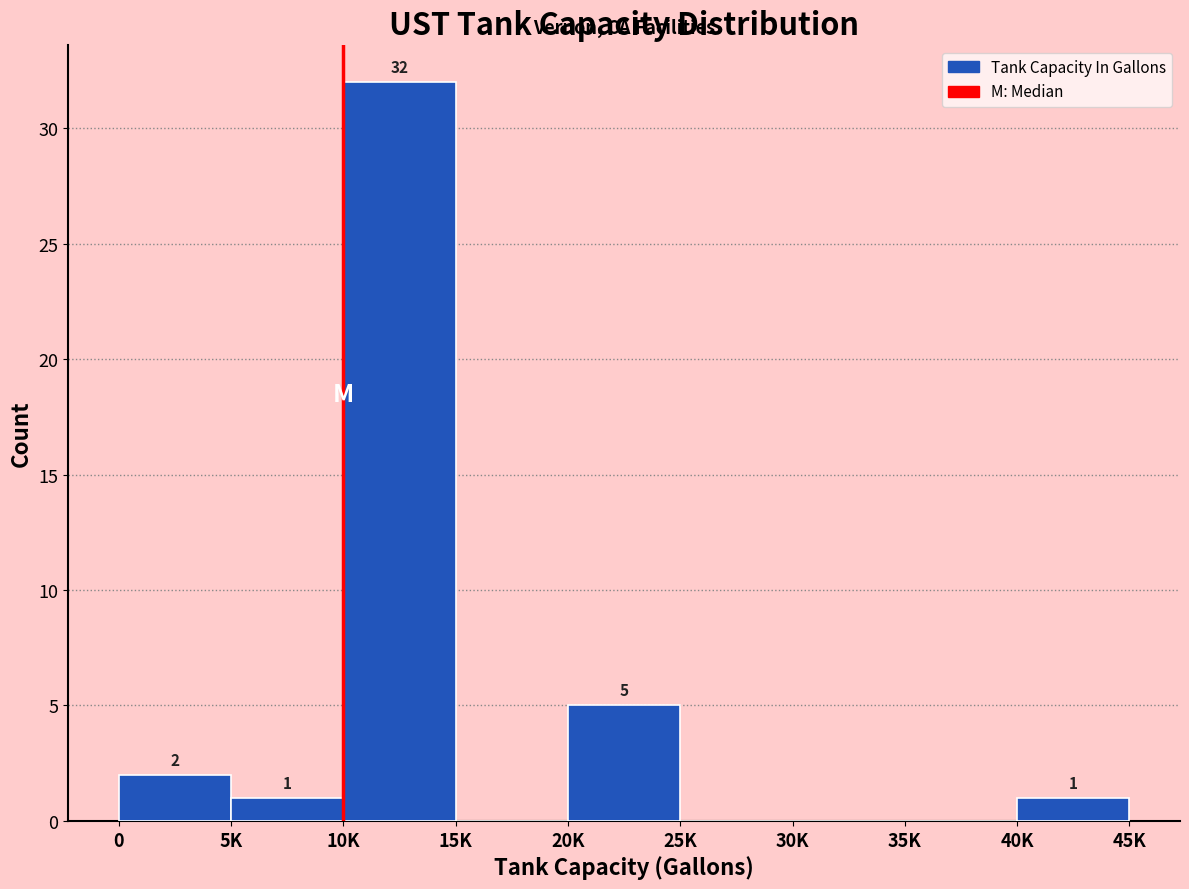

Reading left to right, transcribe all the data shown in this chart.

0=2	5K=1	10K=32	15K=0	20K=5	25K=0	30K=0	35K=0	40K=1